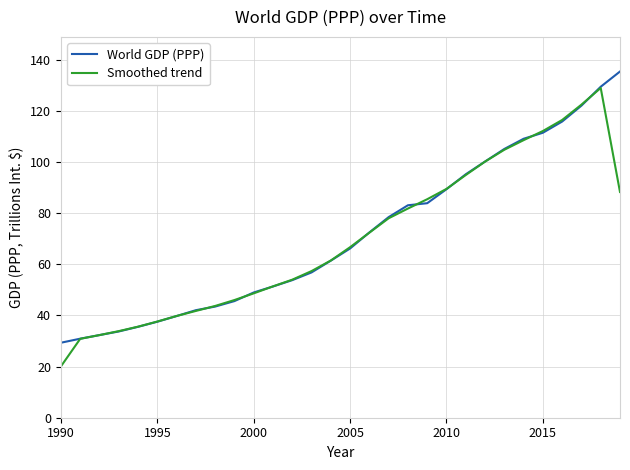

What is the sum of all Smoothed trend values?

2083.7